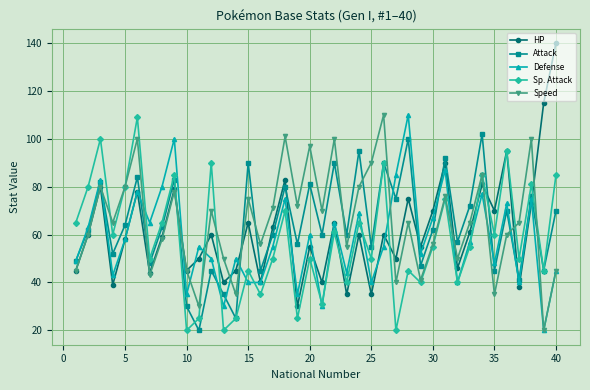

What is the maximum value for HP?

140